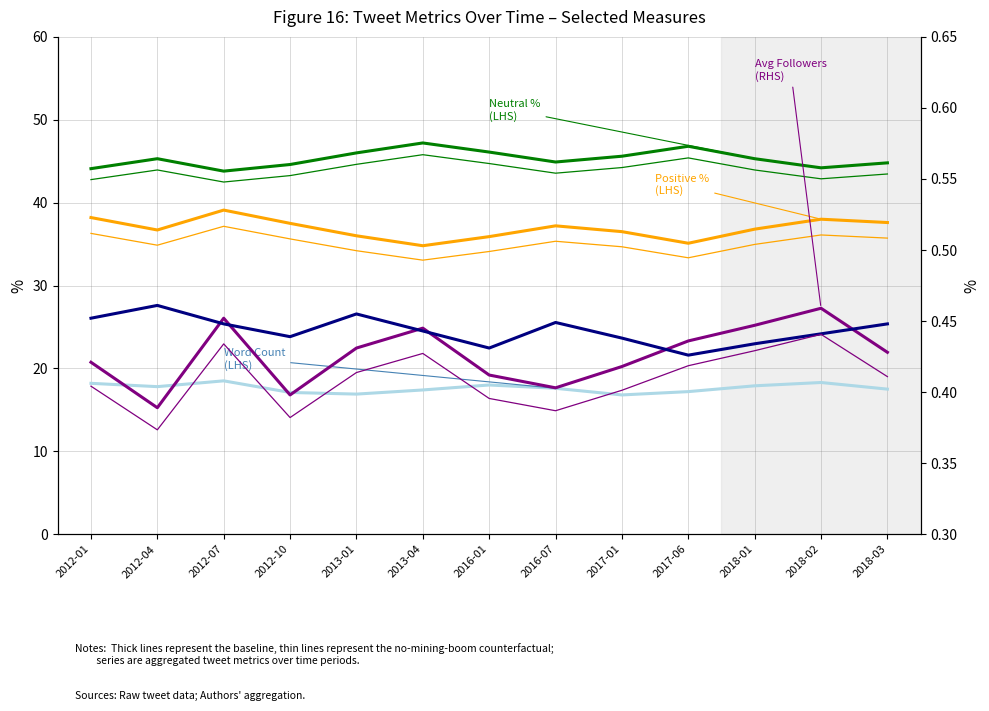

Which series has the largest range (max minus min)?

pct_positive